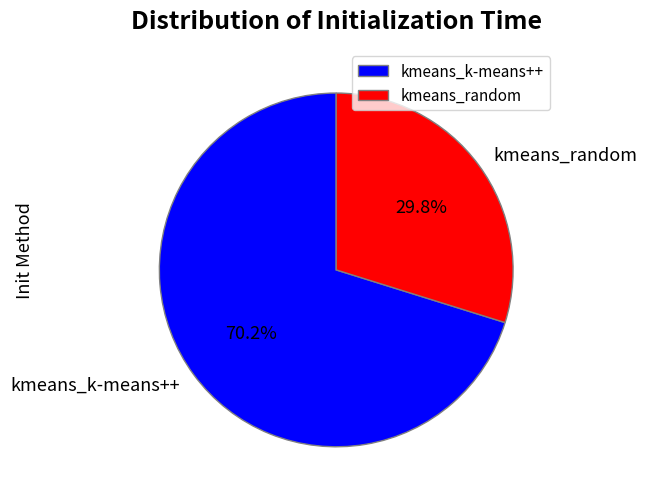

Count the number of slices in the pie.

2